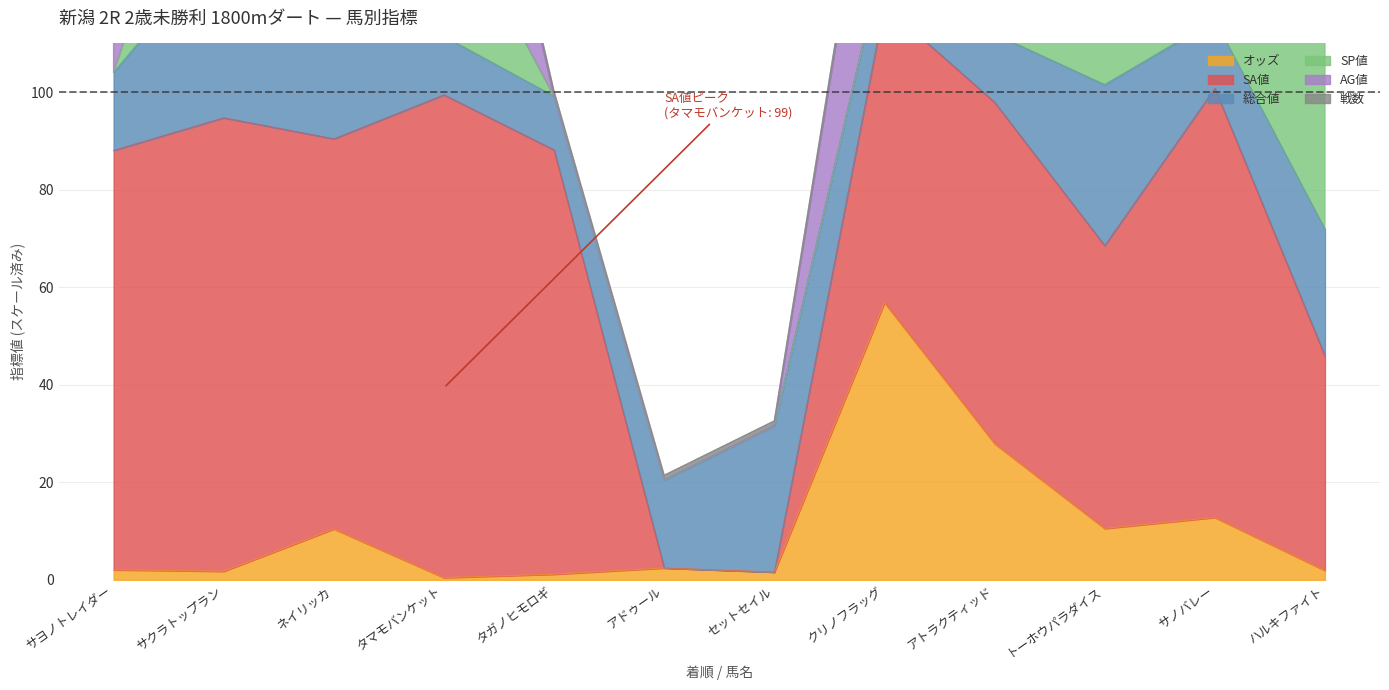

At how many categories does at least one series exceed 245?

1